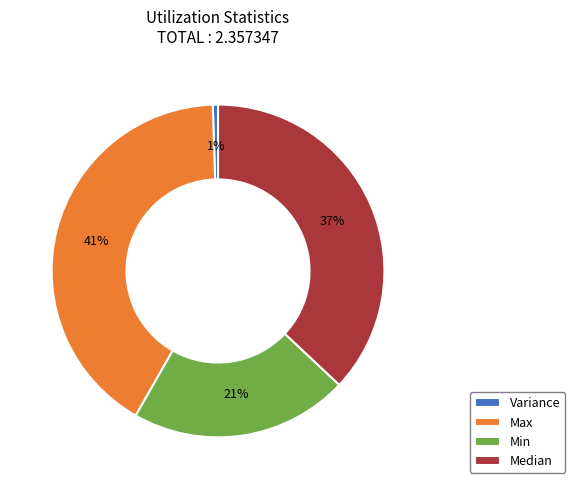

Count the number of slices in the pie.

4